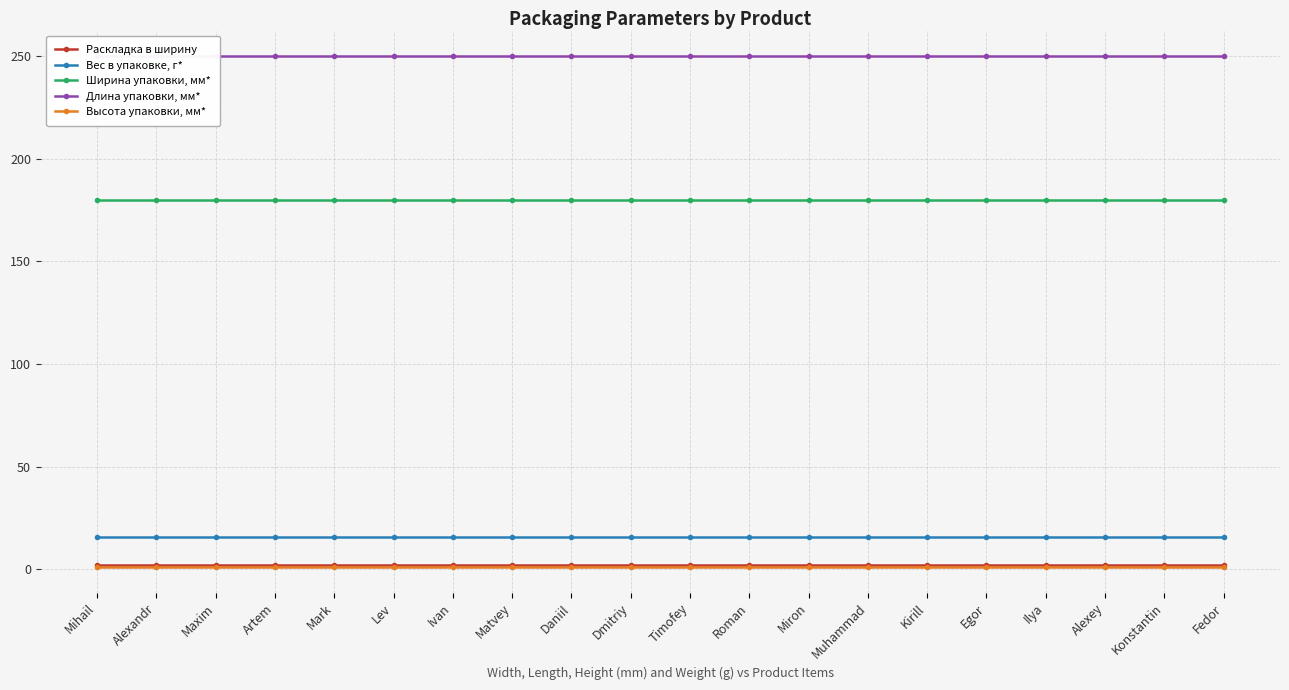

The value of Длина упаковки, мм* at Dmitriy is 250. True or false?

True